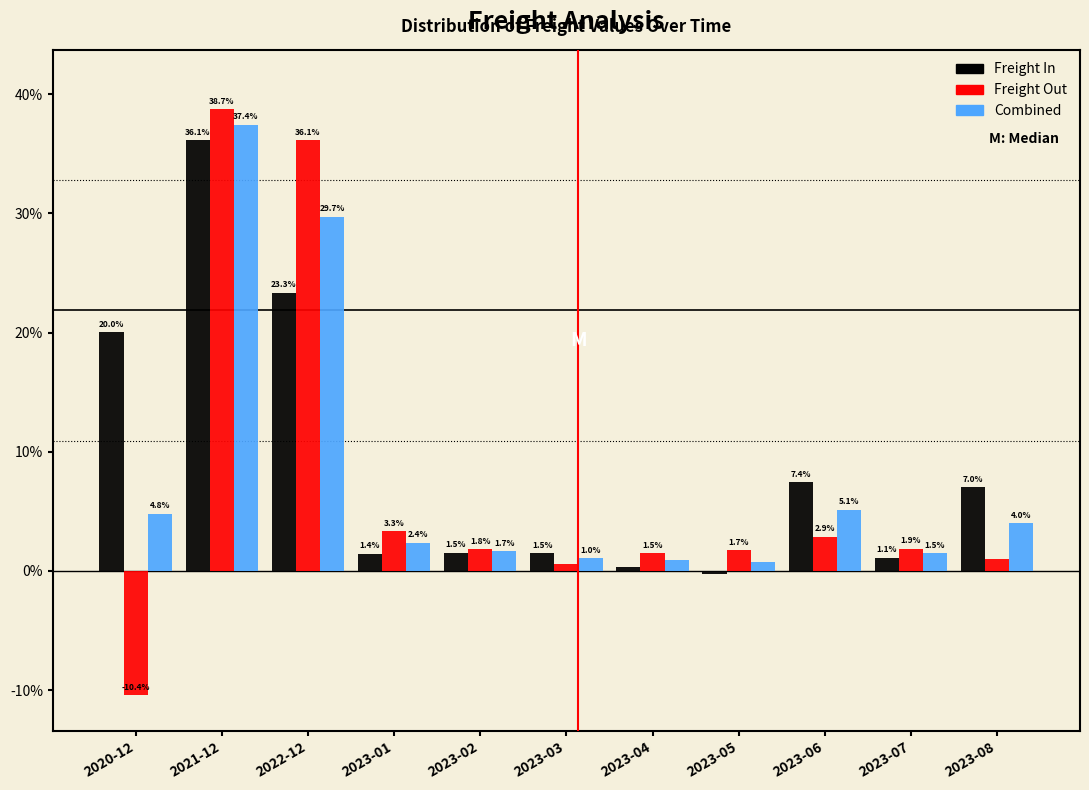

Is the value of Combined at 2021-12 greater than the value of Freight In at 2023-02?

Yes